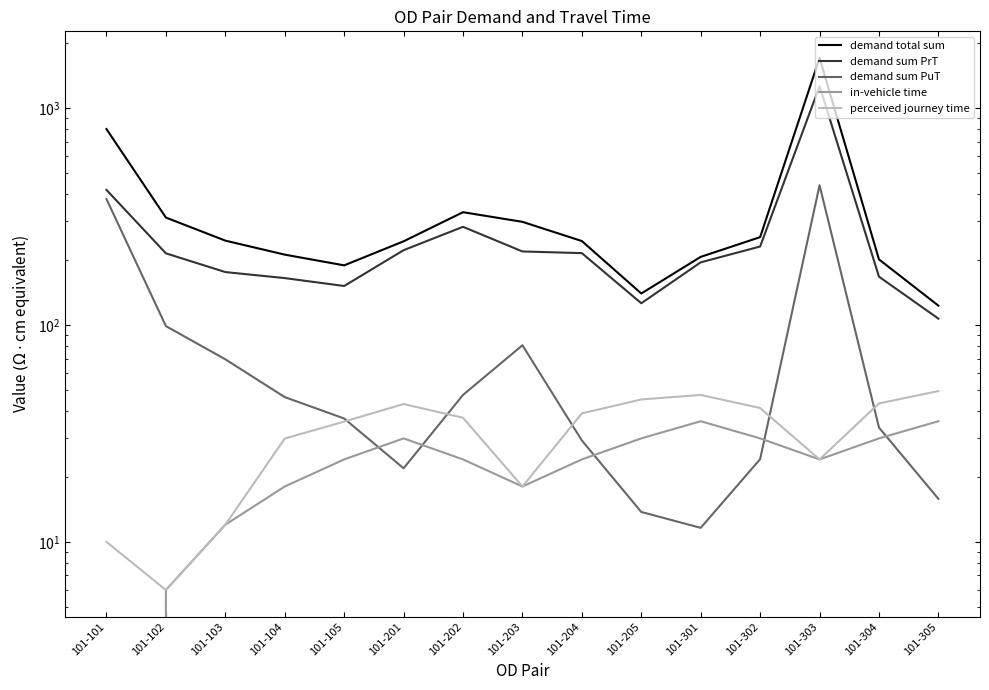

At which category does demand total sum reach its first local valley?

101-105